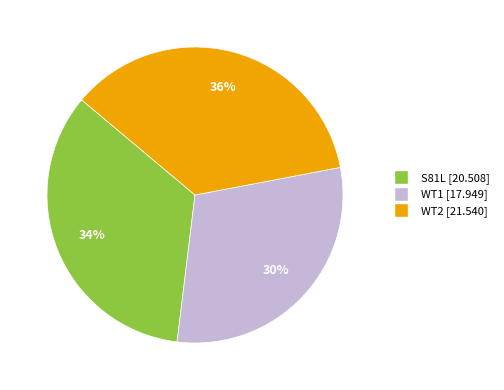

Which has a higher value, WT2 or WT1?

WT2